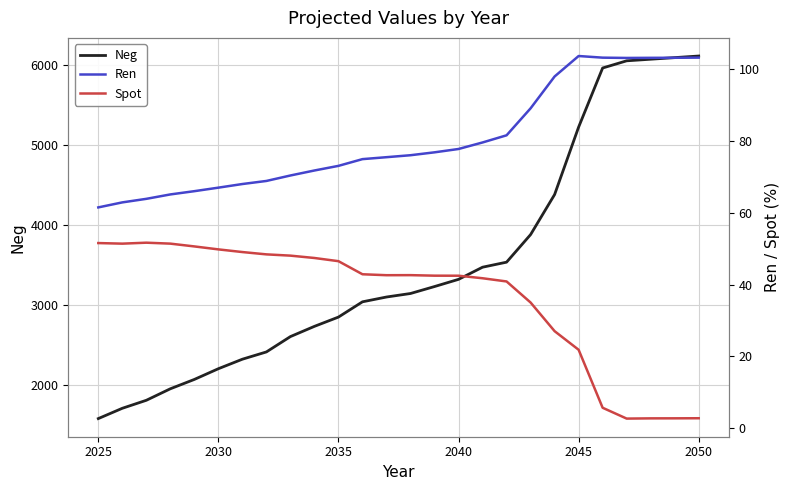

What is the lowest value of the Neg series?

1582